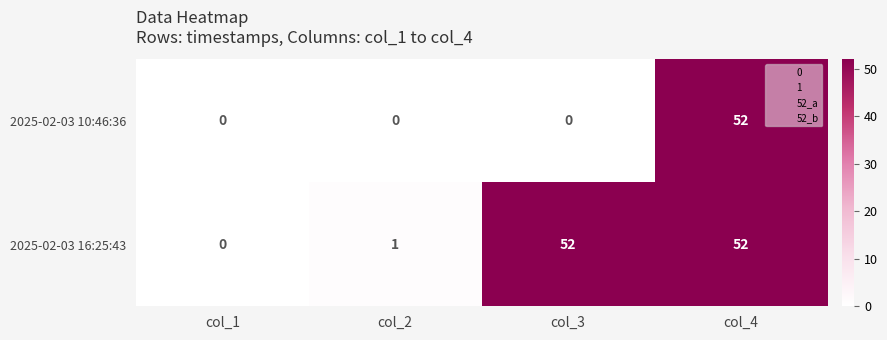

What is the sum of all 2025-02-03 16:25:43 values?

105